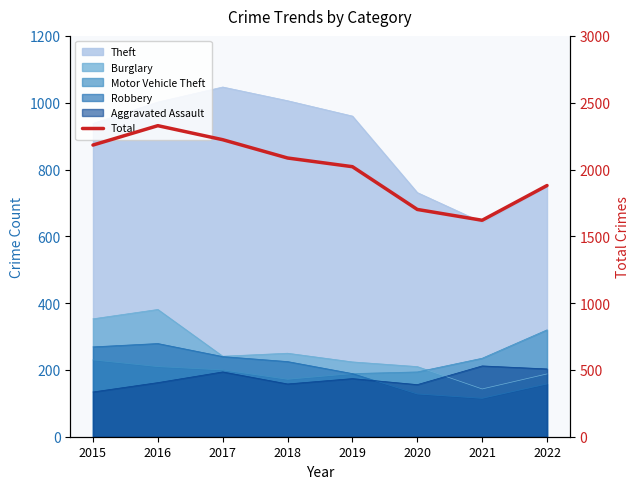

What is the difference between the values at 2017 and 2016?

105